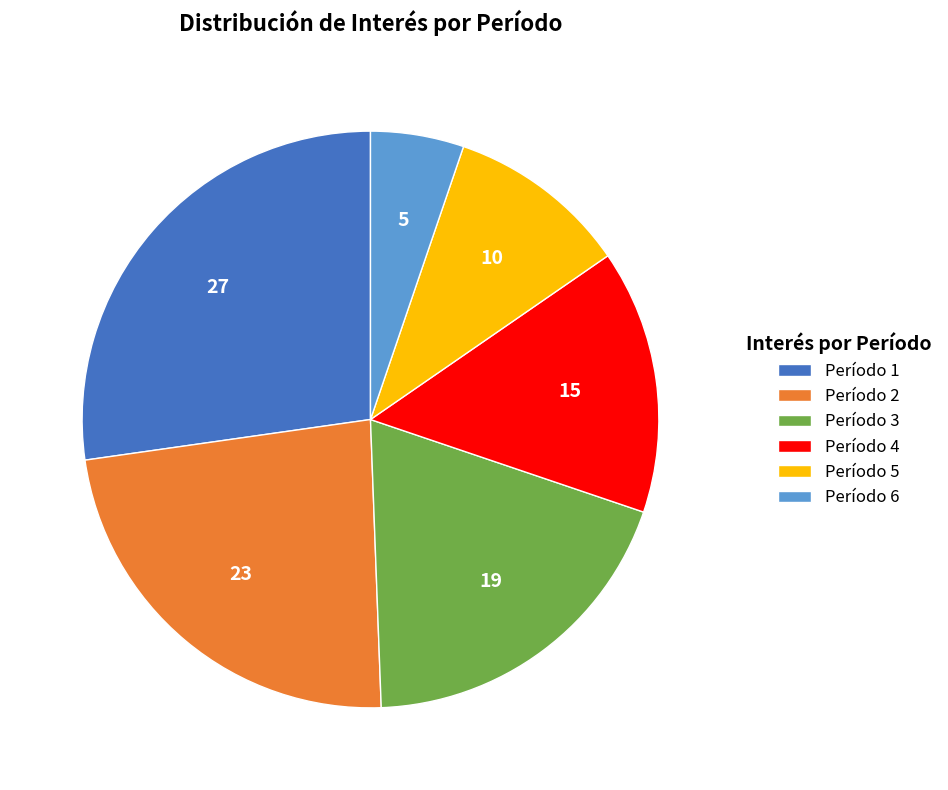

Is there any slice that represents more than half of the pie?

No